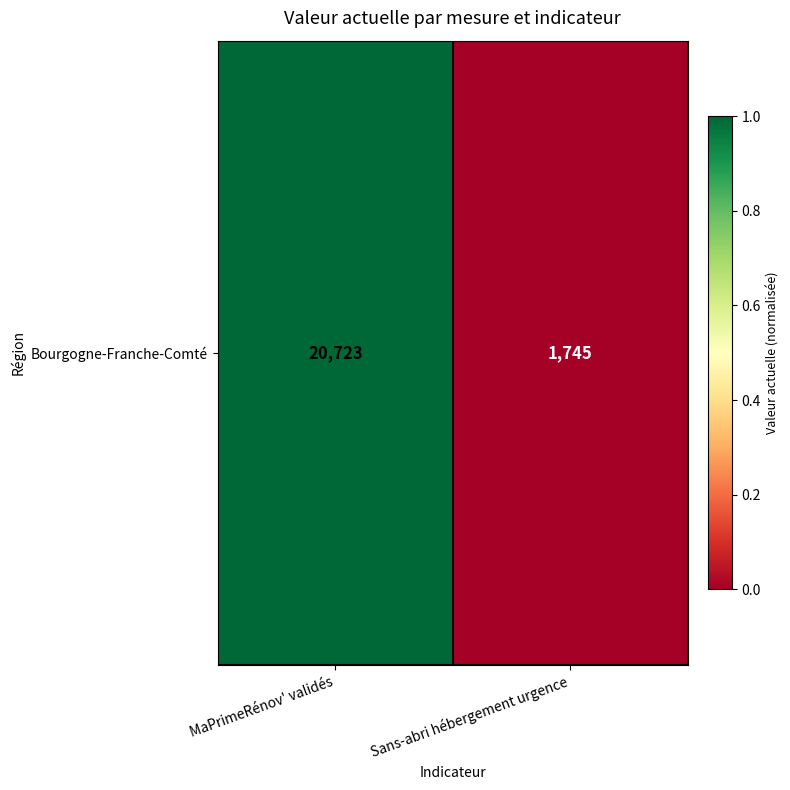

What is the maximum value shown in the chart?

1.0